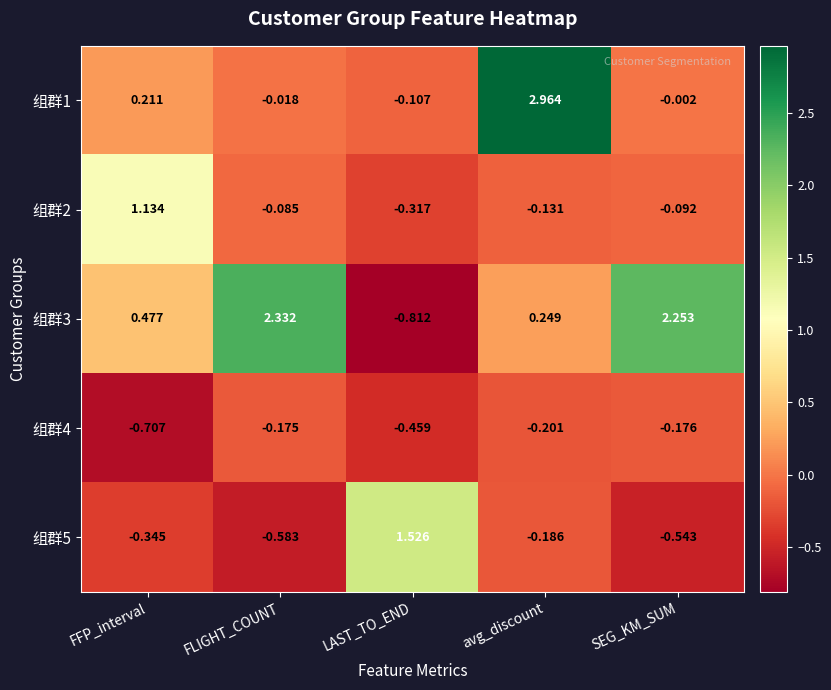

Where does the 组群5 series first go above 0?

LAST_TO_END